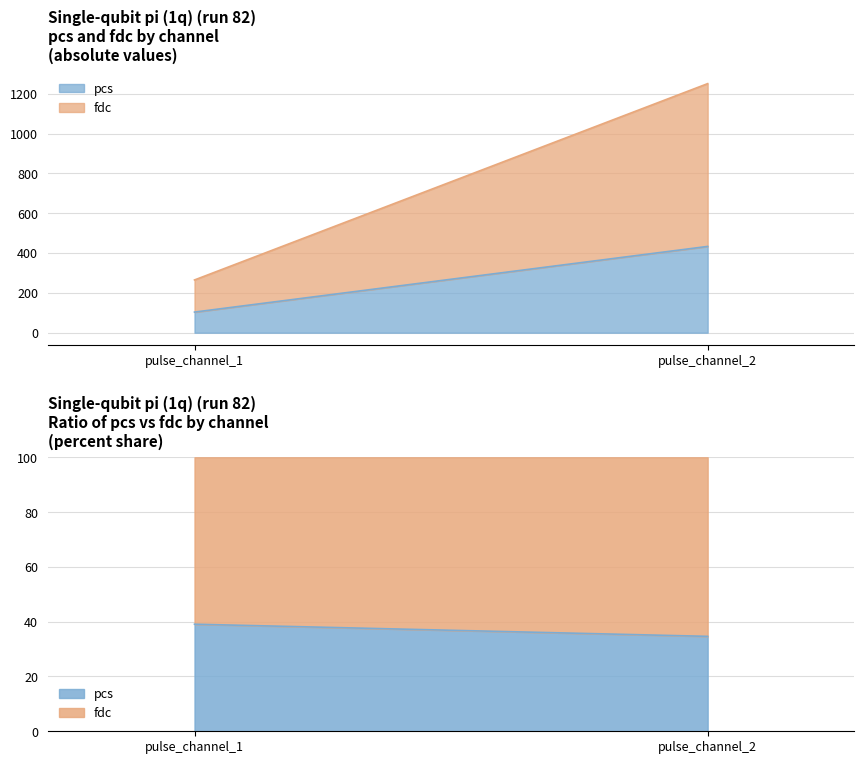

What is the difference between the maximum and minimum values in the fdc series?

656.1